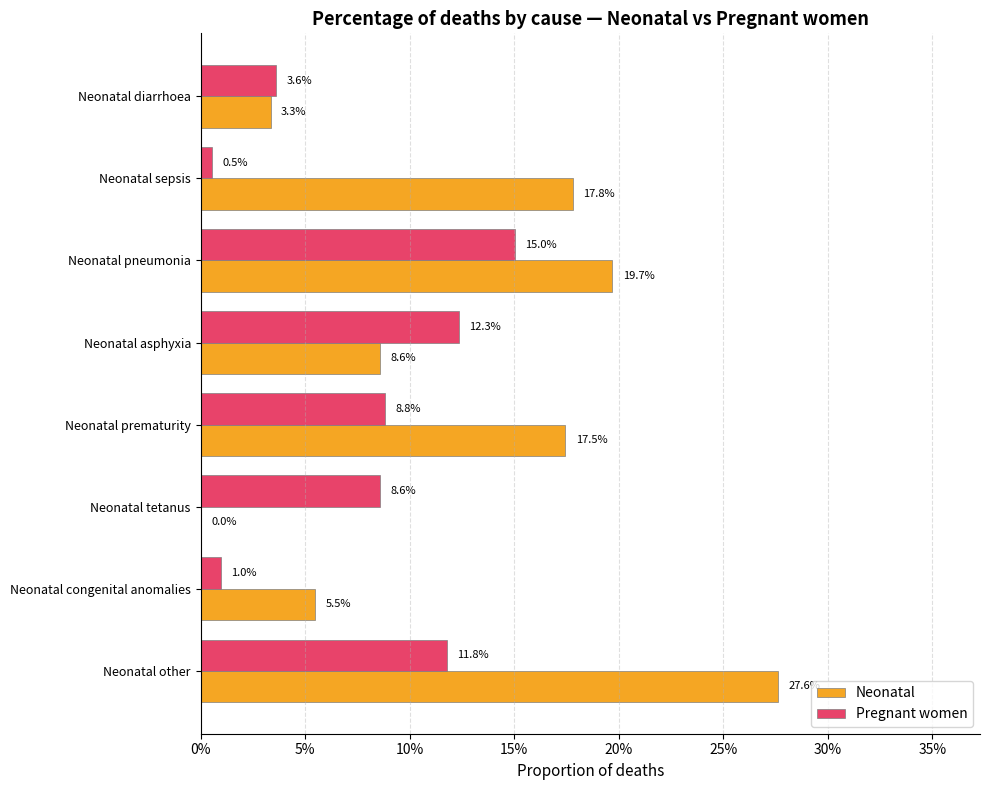

What are all the series names shown in the legend?

Neonatal, Pregnant women